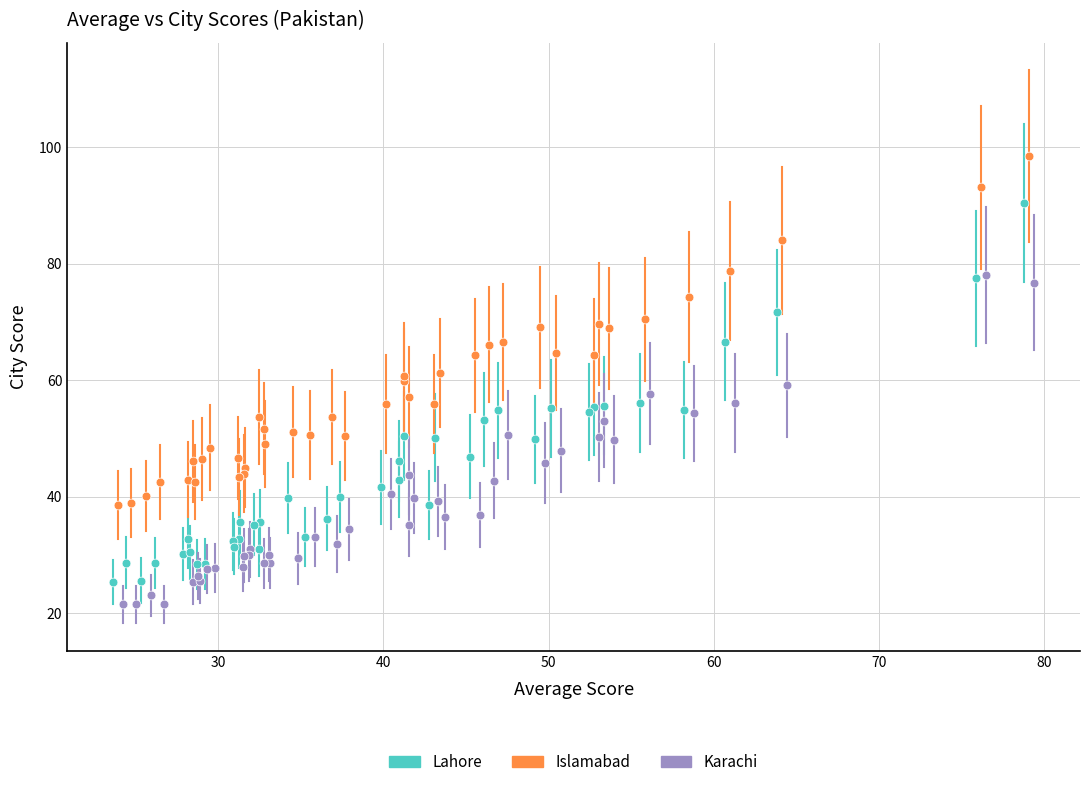

Which series has the largest Y range (max minus min)?

Lahore